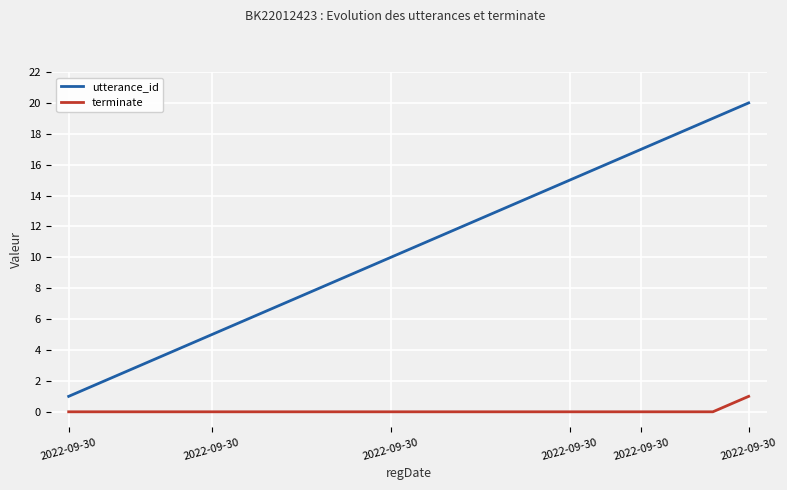

Which series has the largest total across all categories?

utterance_id